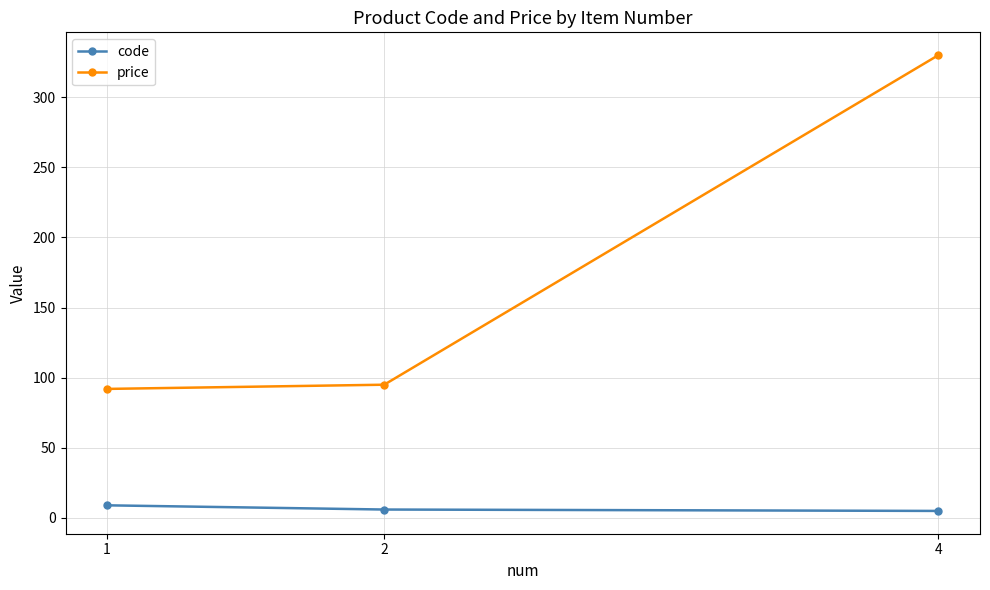

What is the sum of all price values?

517